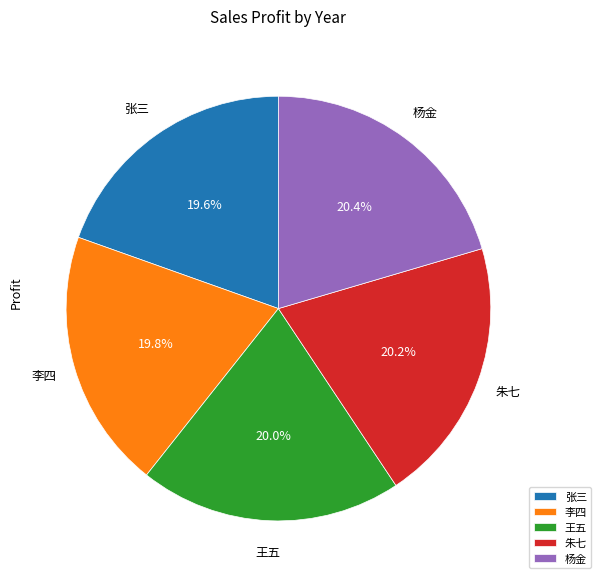

Does any single category account for the majority?

No